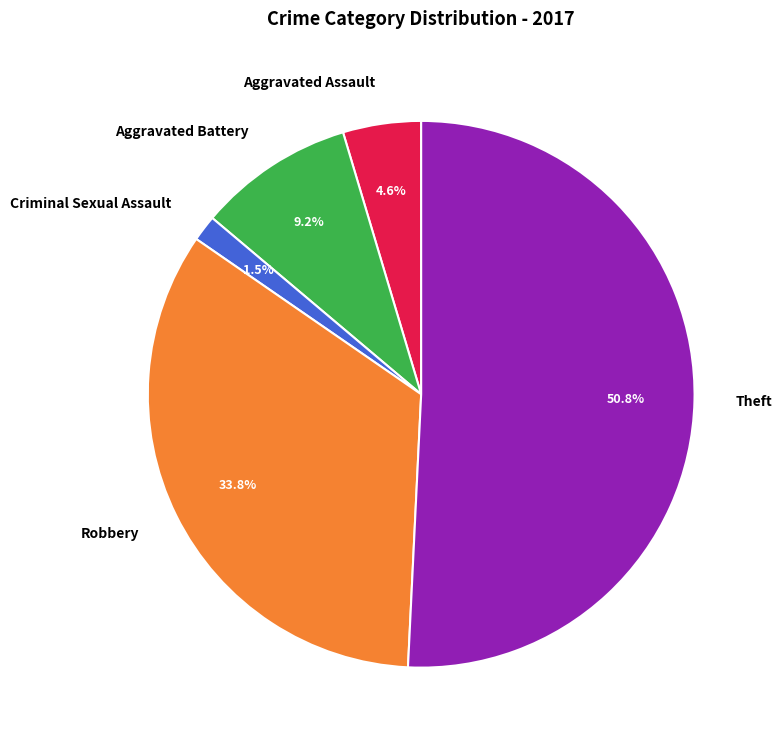

Approximately how many times larger is the value at Robbery compared to Aggravated Assault?

7.3